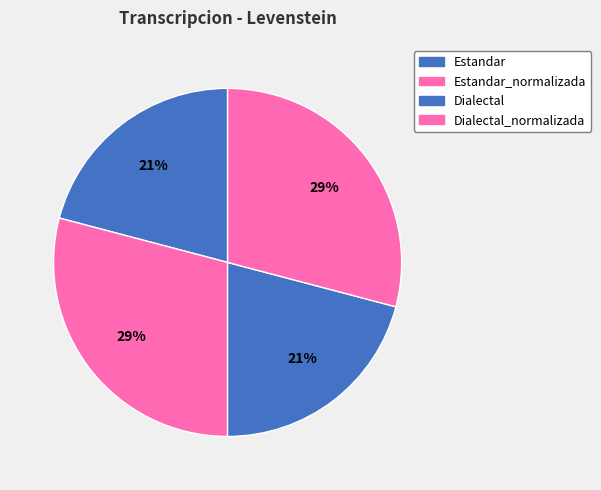

How many segments does this pie chart have?

4